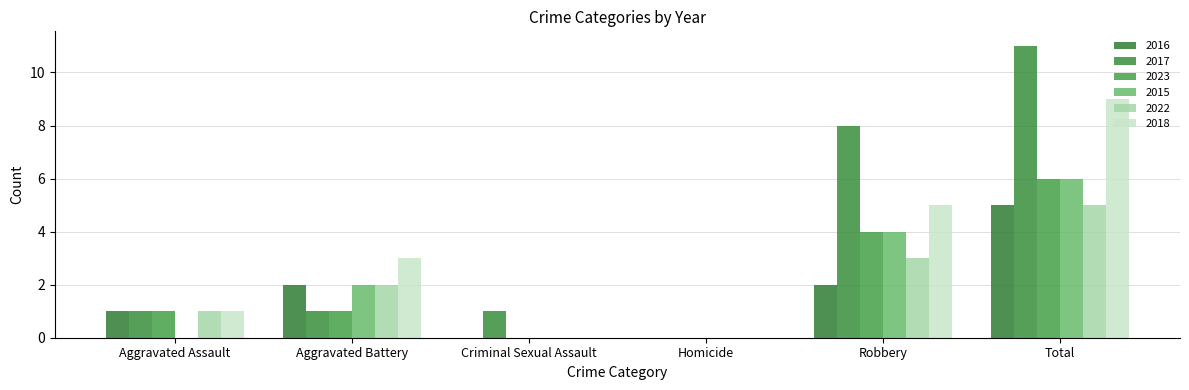

How many groups of bars are there?

6